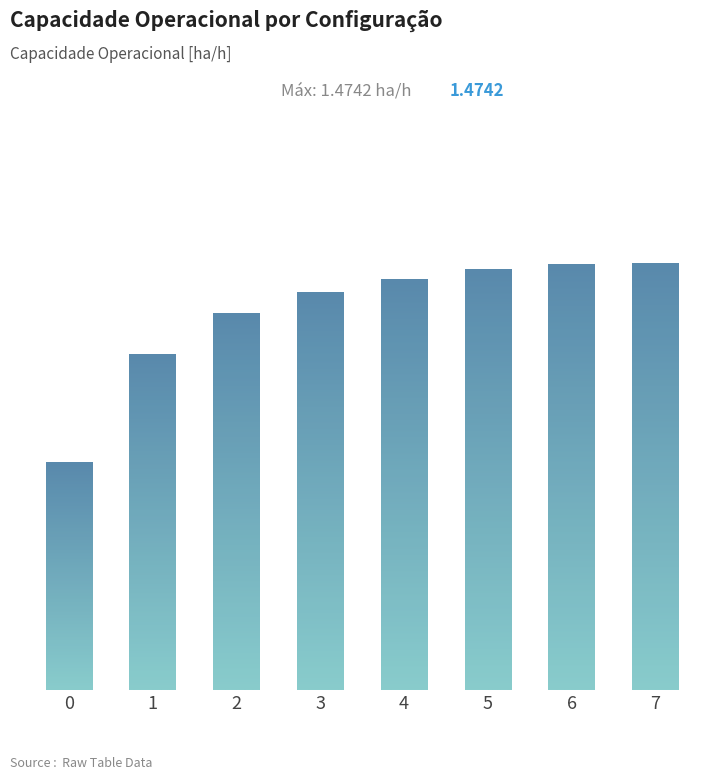

Reading right to left, extract all data points from this chart.

1.5	1.5	1.5	1.4	1.4	1.3	1.2	0.8